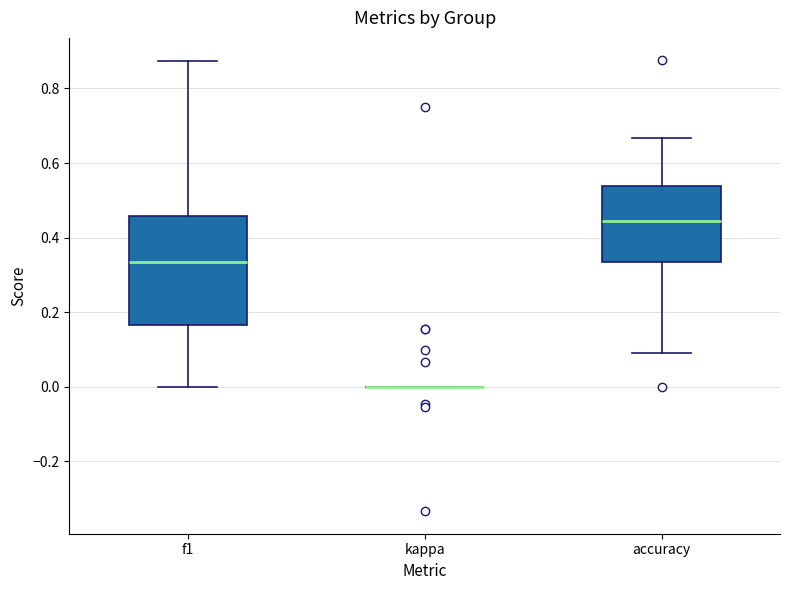

Where does the median line of the box for f1 sit on the y-axis? The values are not printed on the chart, so give them approximately, as read against the axis.

0.34